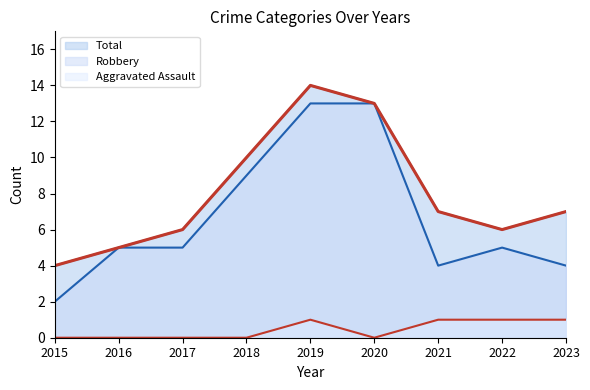

How many Total values are between 6 and 10?

5